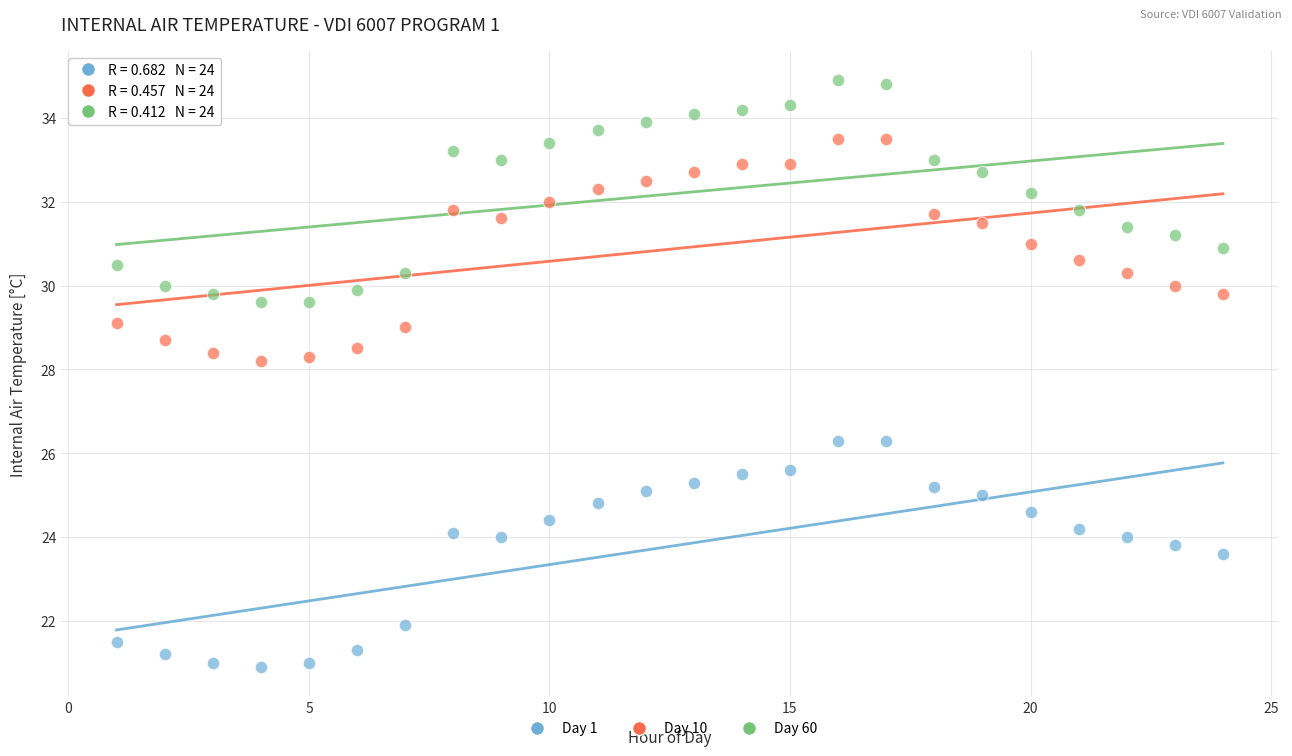

Which series has the widest spread of Y values?

Day 1